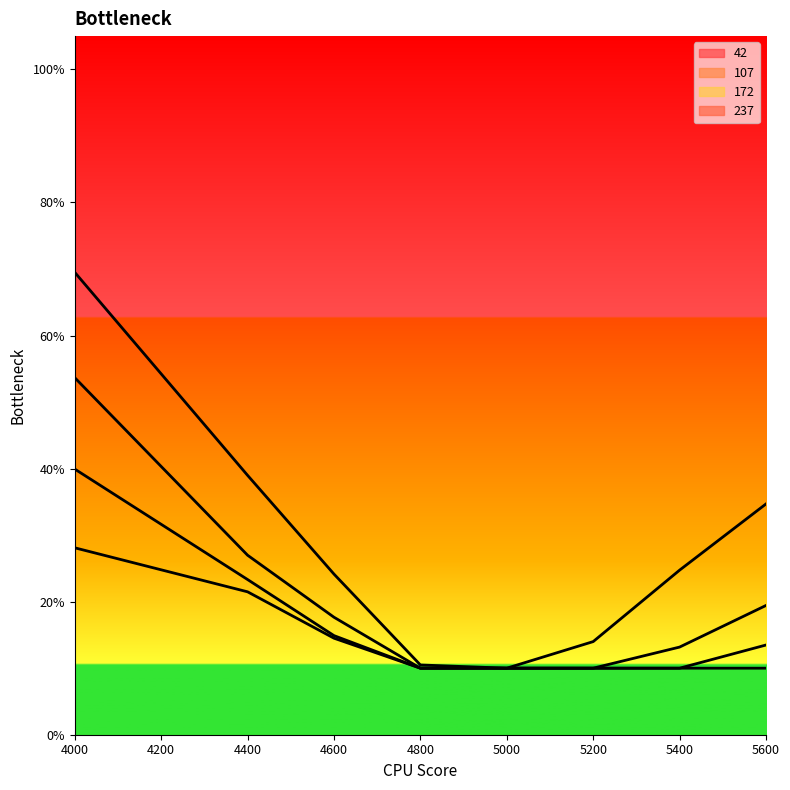

What is the spread (max minus min) of values at 5400?

0.1